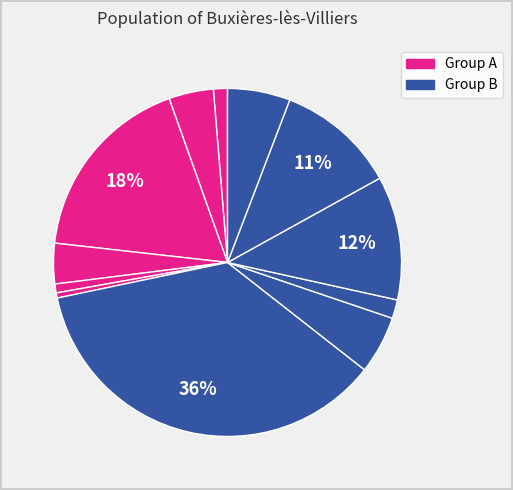

How many segments does this pie chart have?

12